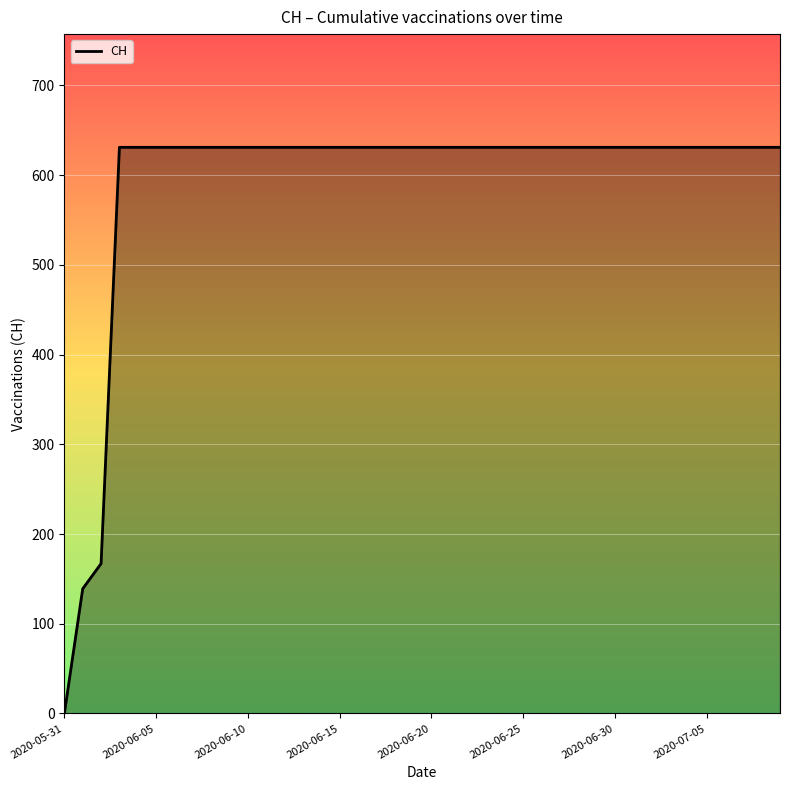

What is the greatest value displayed?

631